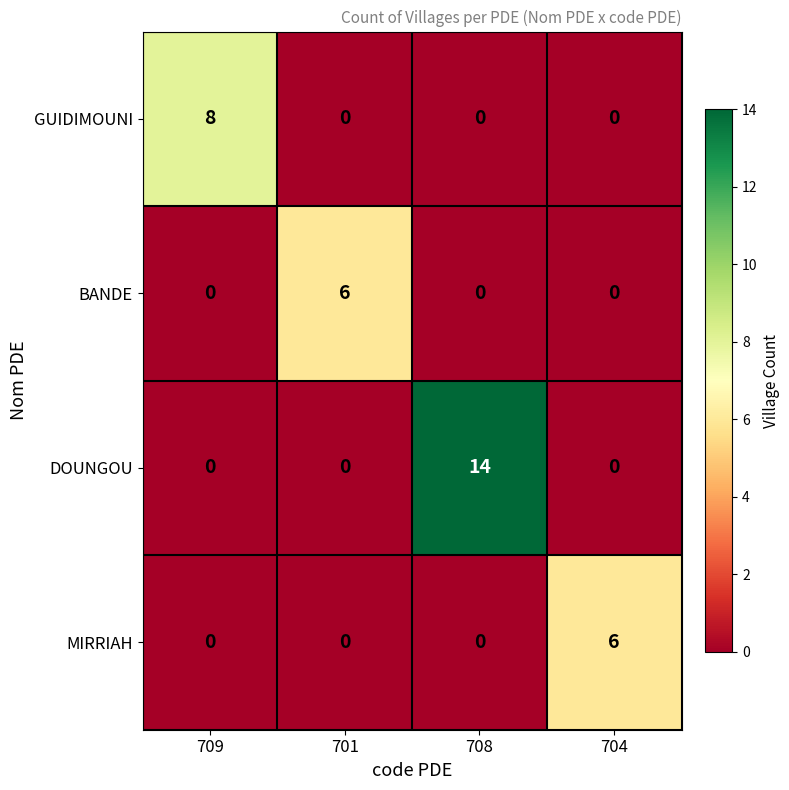

What is the greatest value displayed?

14